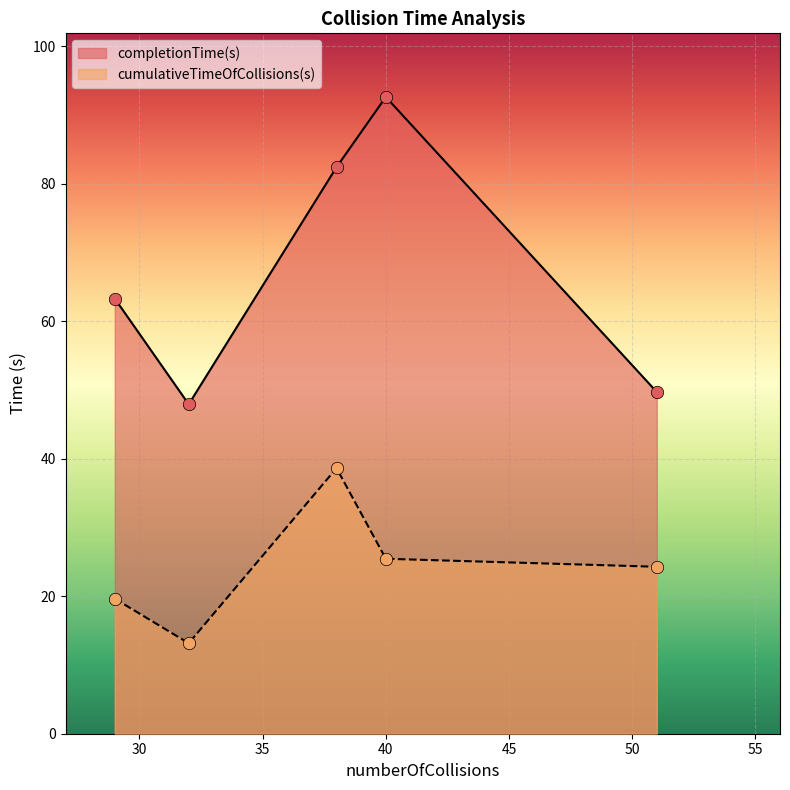

Is the value of completionTime(s) at 29 greater than the value of cumulativeTimeOfCollisions(s) at 32?

Yes